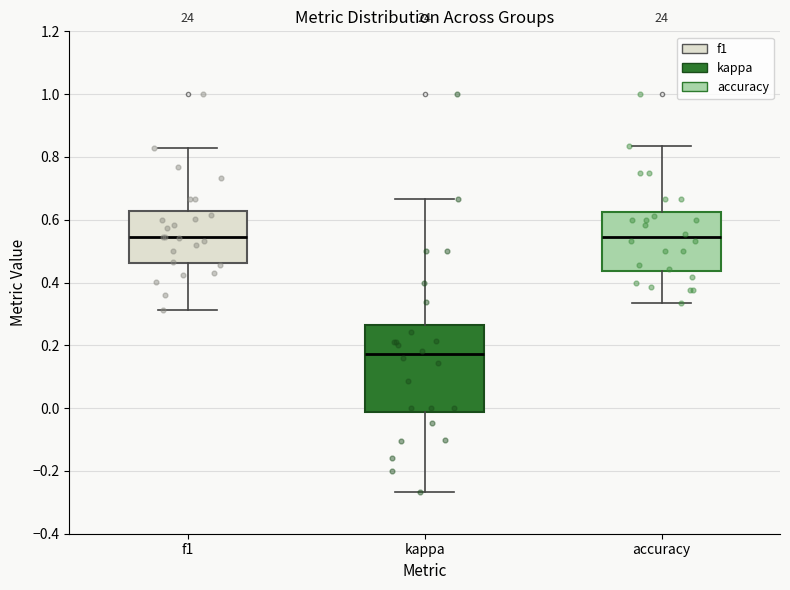

Reading left to right, transcribe this box plot: for each box, give where its median line is, the range the box spans, and where its two whiskers end, as read against the y-axis. The values are not printed on the chart, so give them approximately, as read against the axis.

f1: median 0.54, box 0.46 to 0.62, whiskers 0.32 to 0.82
kappa: median 0.18, box -0.02 to 0.26, whiskers -0.26 to 0.66
accuracy: median 0.54, box 0.44 to 0.62, whiskers 0.34 to 0.84